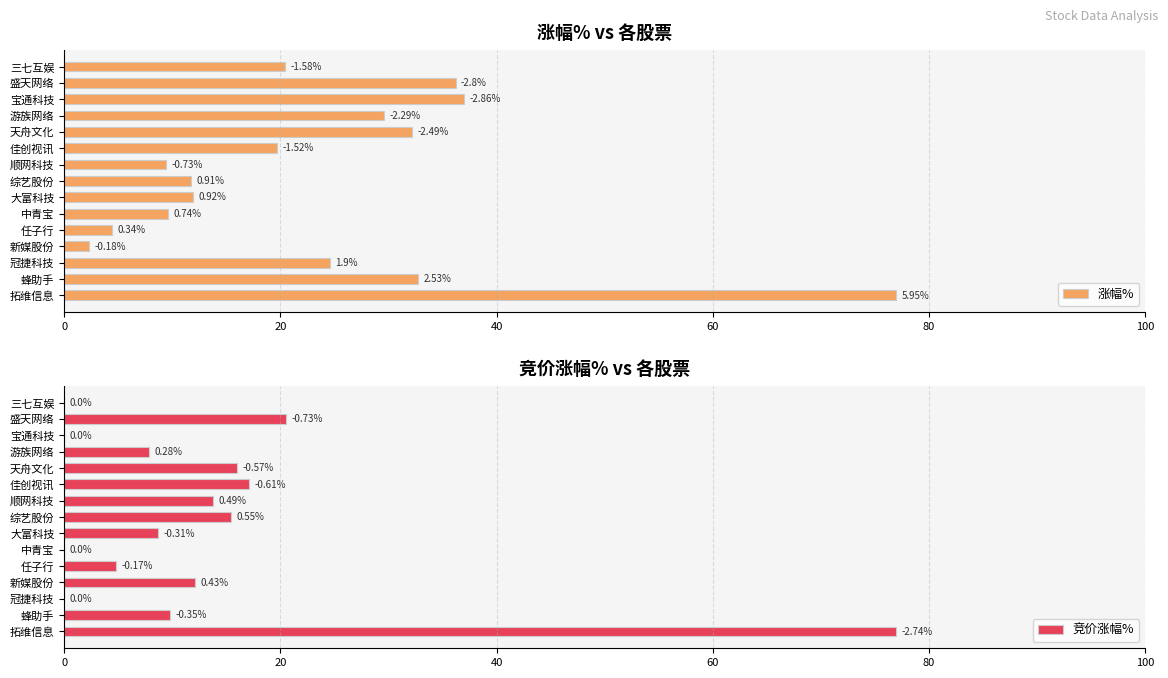

How many data points does each series have?

15